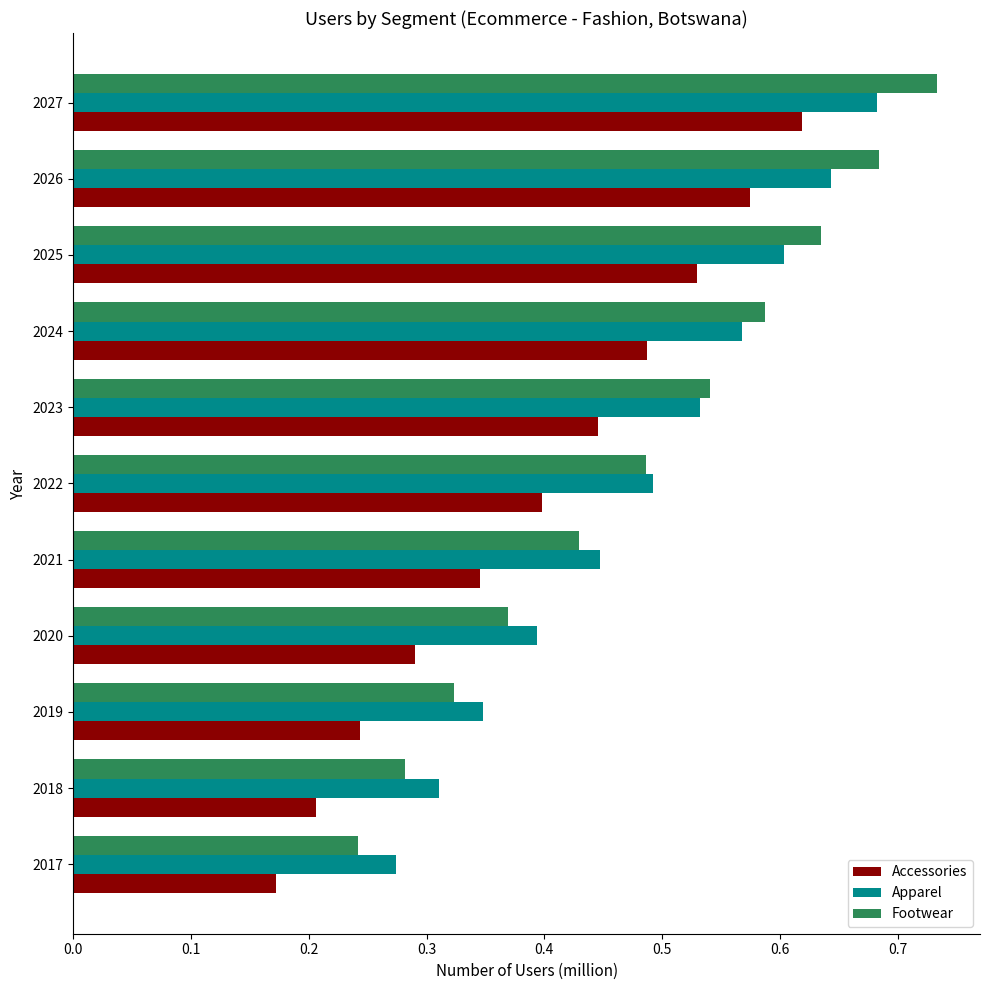

Which label corresponds to the largest value in the chart?

2027